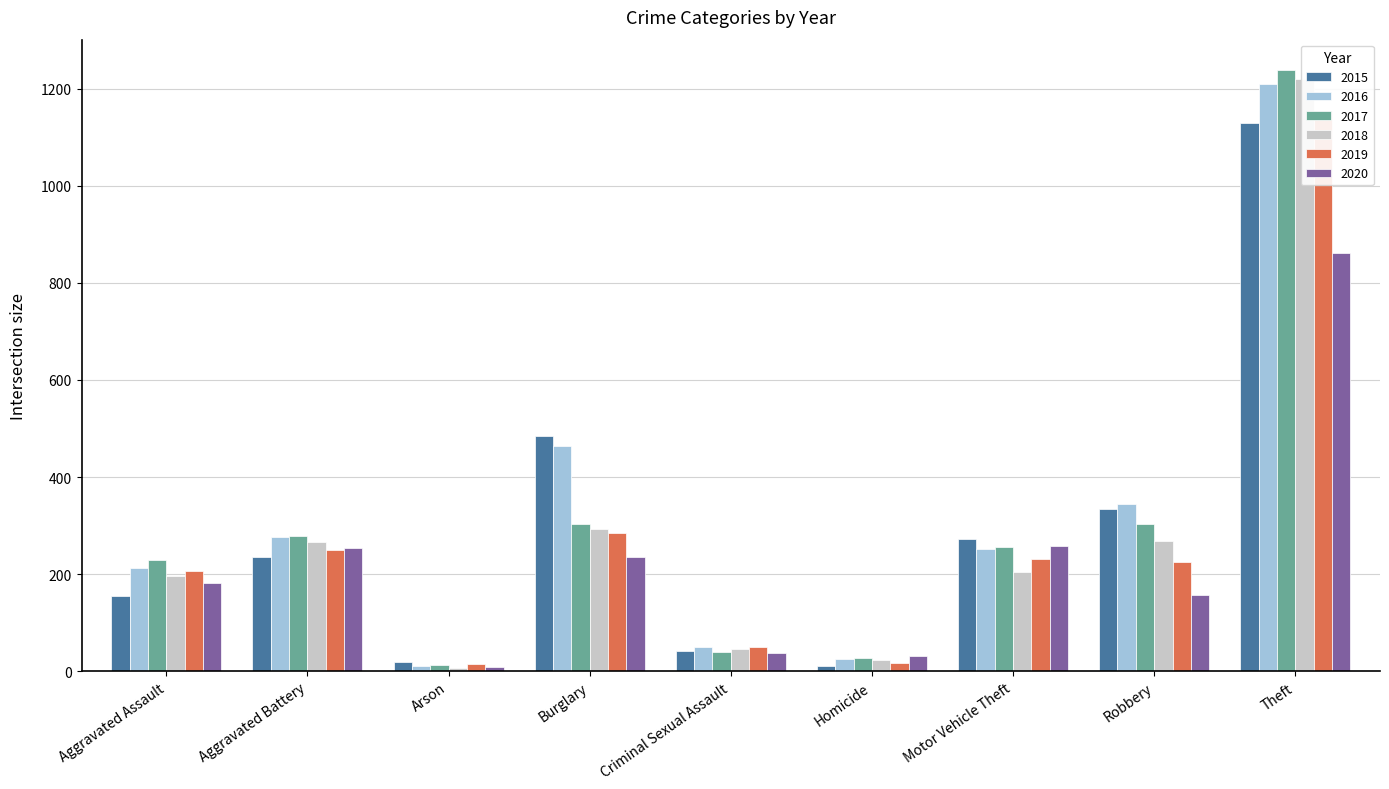

What is the difference between the maximum and second lowest values in the 2017 series?

1212